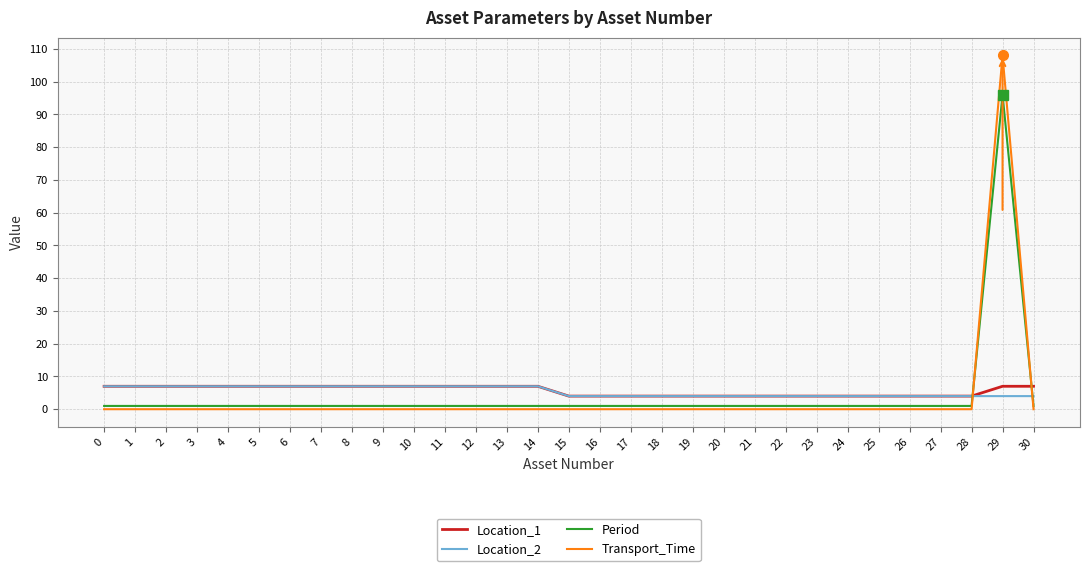

Reading right to left, extract all data points from this chart.

Location_1: 7	7	4	4	4	4	4	4	4	4	4	4	4	4	4	4	7	7	7	7	7	7	7	7	7	7	7	7	7	7	7
Location_2: 4	4	4	4	4	4	4	4	4	4	4	4	4	4	4	4	7	7	7	7	7	7	7	7	7	7	7	7	7	7	7
Period: 1	96	1	1	1	1	1	1	1	1	1	1	1	1	1	1	1	1	1	1	1	1	1	1	1	1	1	1	1	1	1
Transport_Time: 0	108	0	0	0	0	0	0	0	0	0	0	0	0	0	0	0	0	0	0	0	0	0	0	0	0	0	0	0	0	0